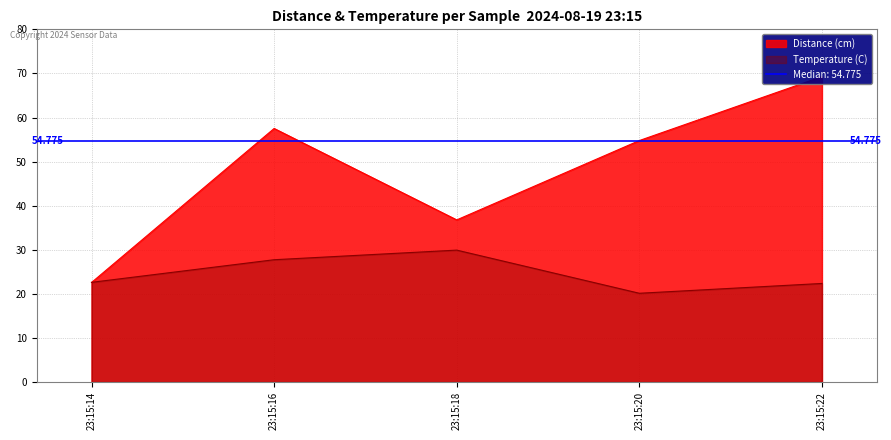

At which category is the sum across all series the highest?

23:15:22